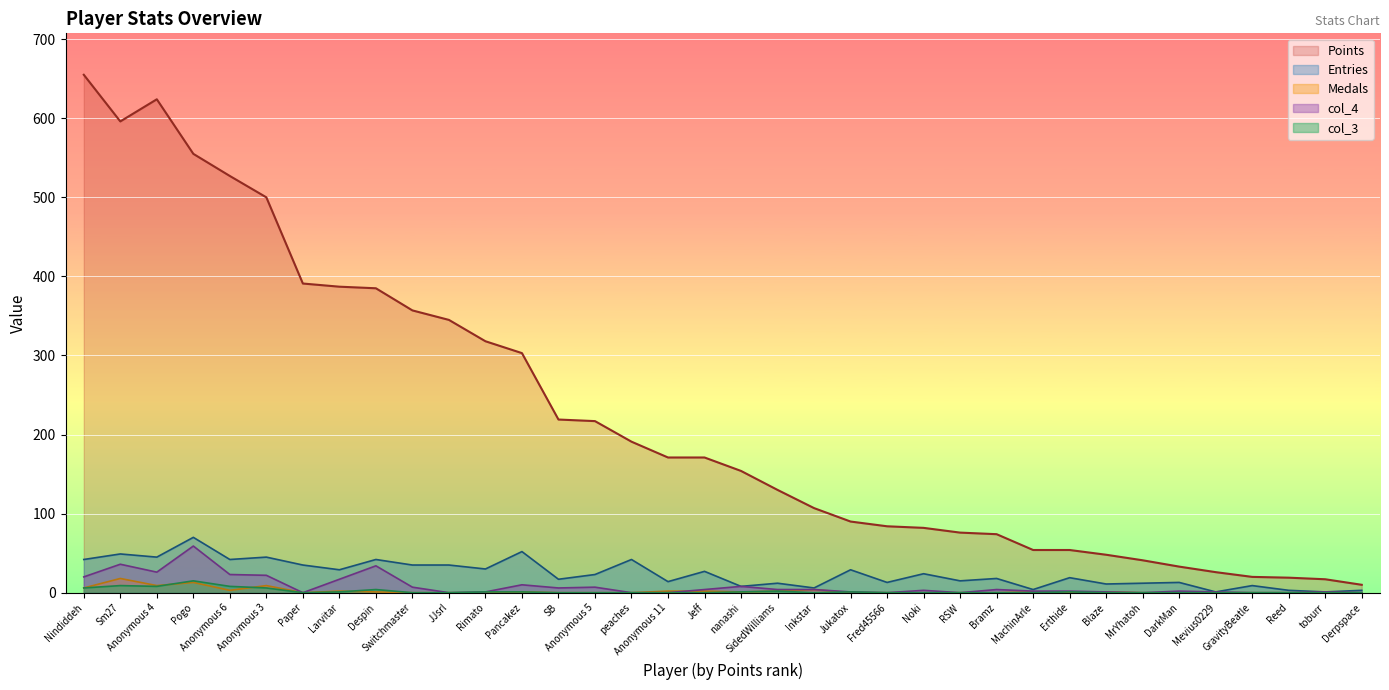

Count the number of data series in this chart.

5